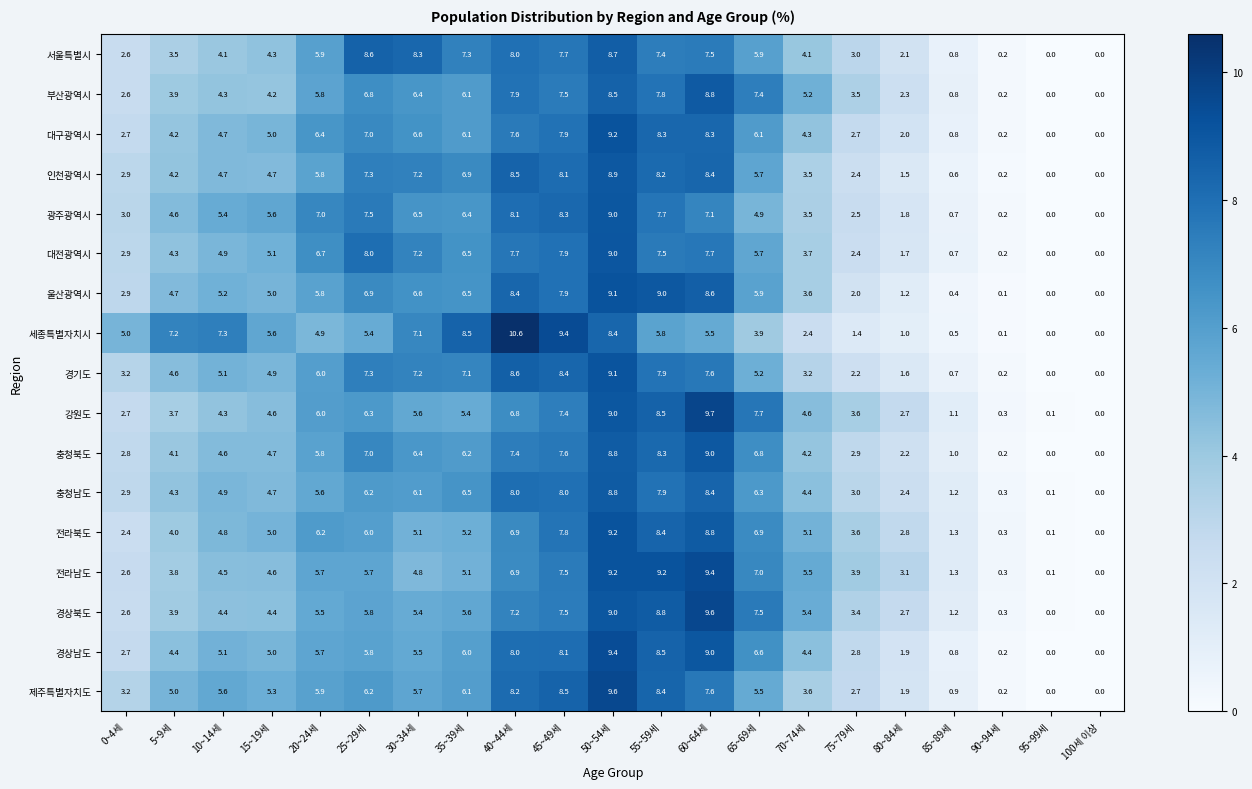

Which series has the widest spread of values?

세종특별자치시